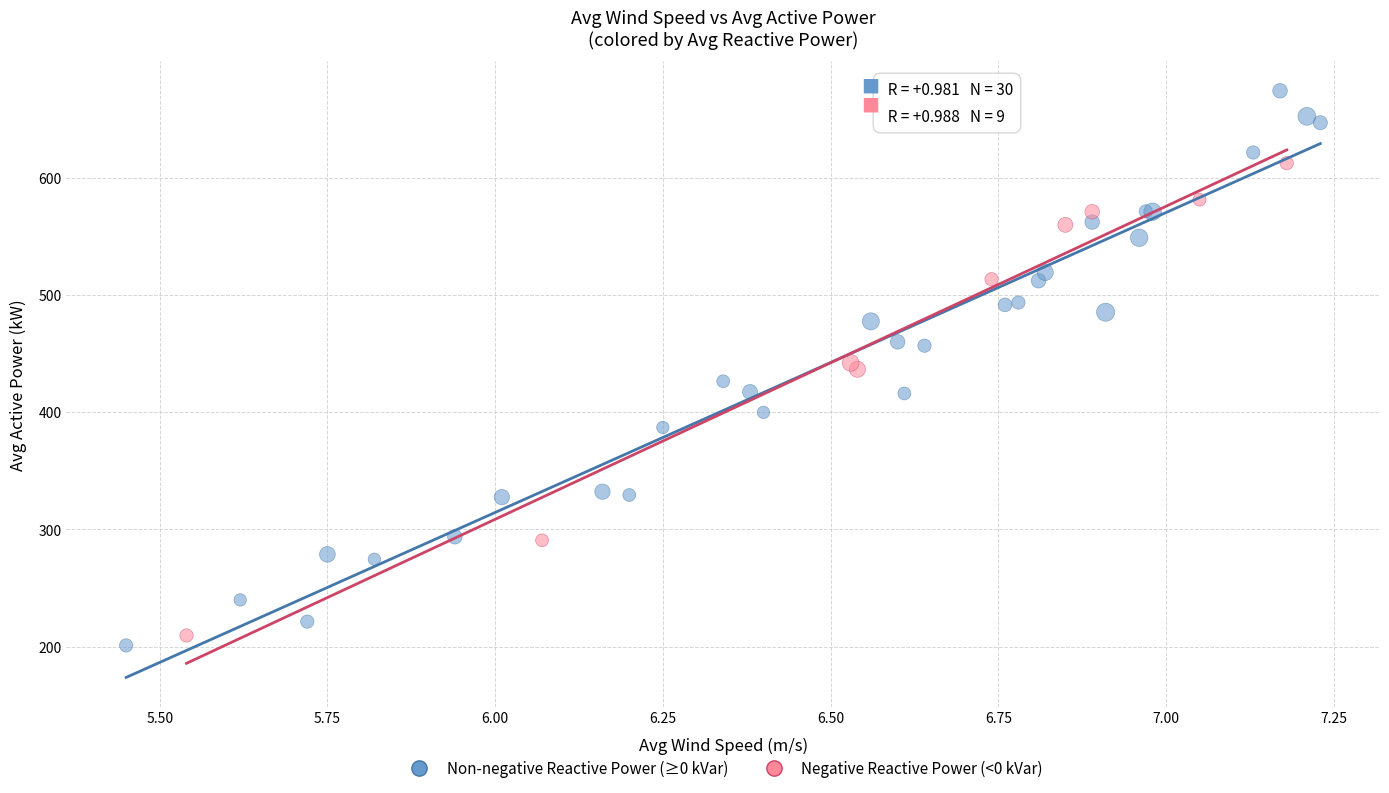

Which series has the widest spread of Y values?

Non-negative Reactive Power (≥0 kVar)